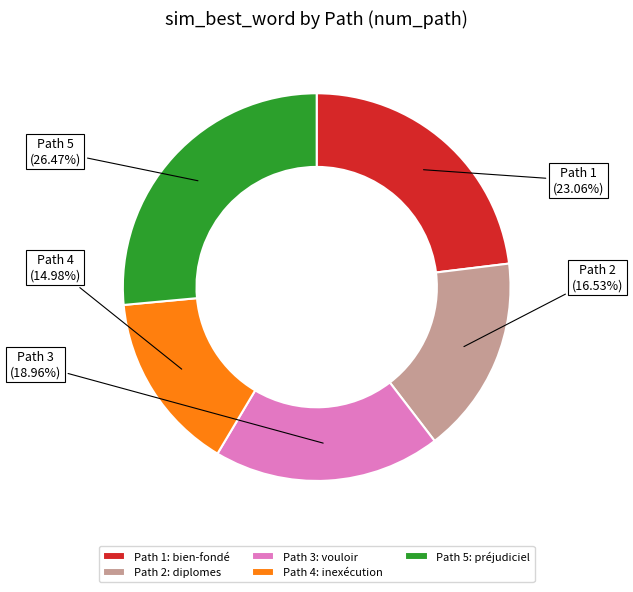

Is there a majority slice in this chart?

No